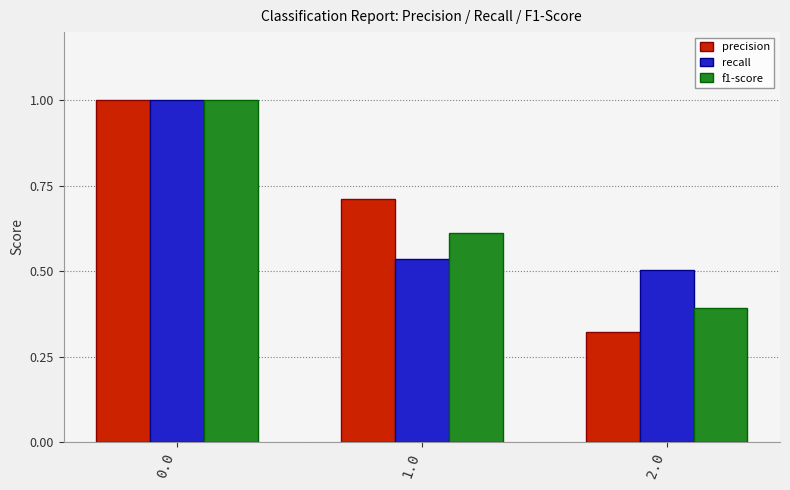

Is the value of recall at 1.0 greater than the value of precision at 0.0?

No